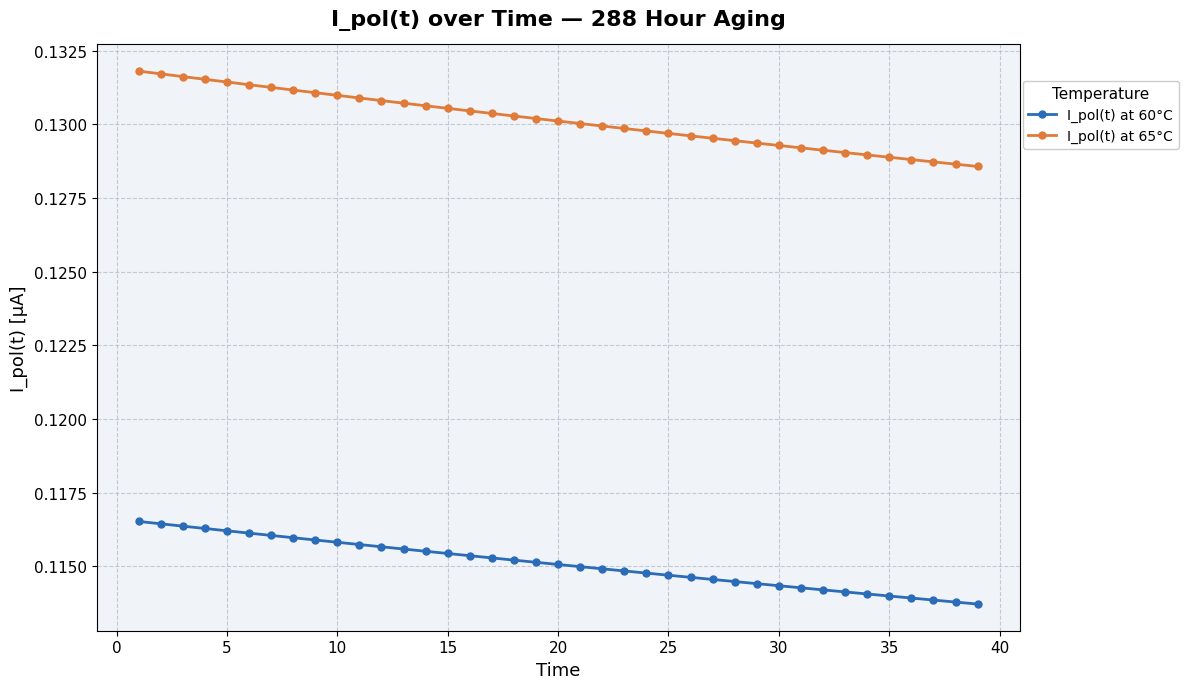

True or false: I_pol(t) at 60°C and I_pol(t) at 65°C intersect in this chart.

False